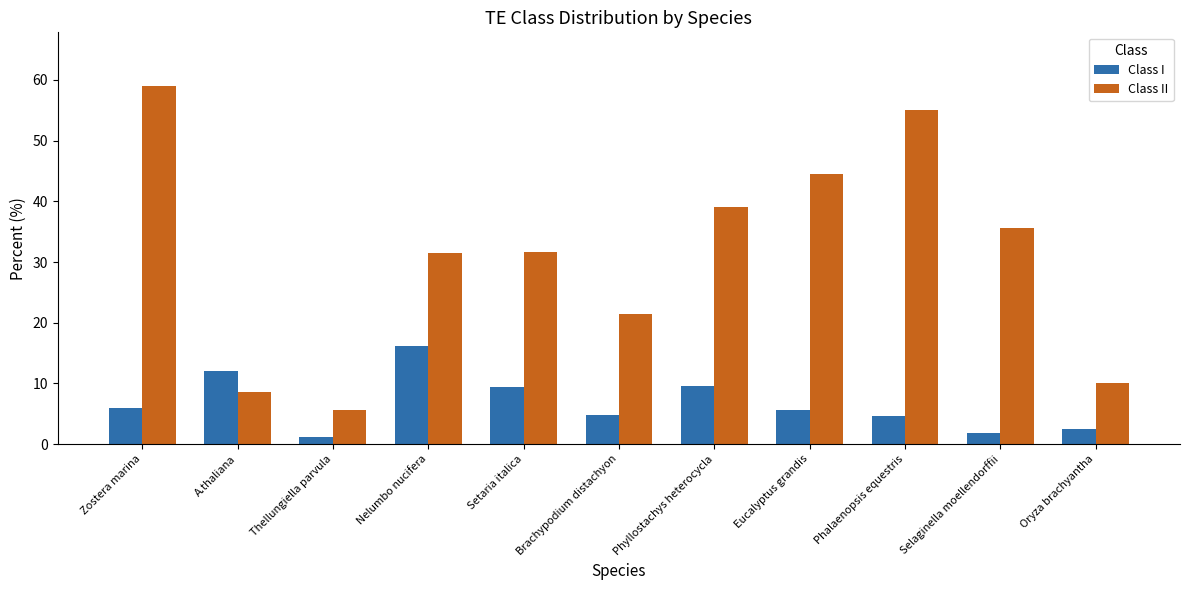

Is the value of Class I at Setaria italica greater than the value of Class II at Thellungiella parvula?

Yes